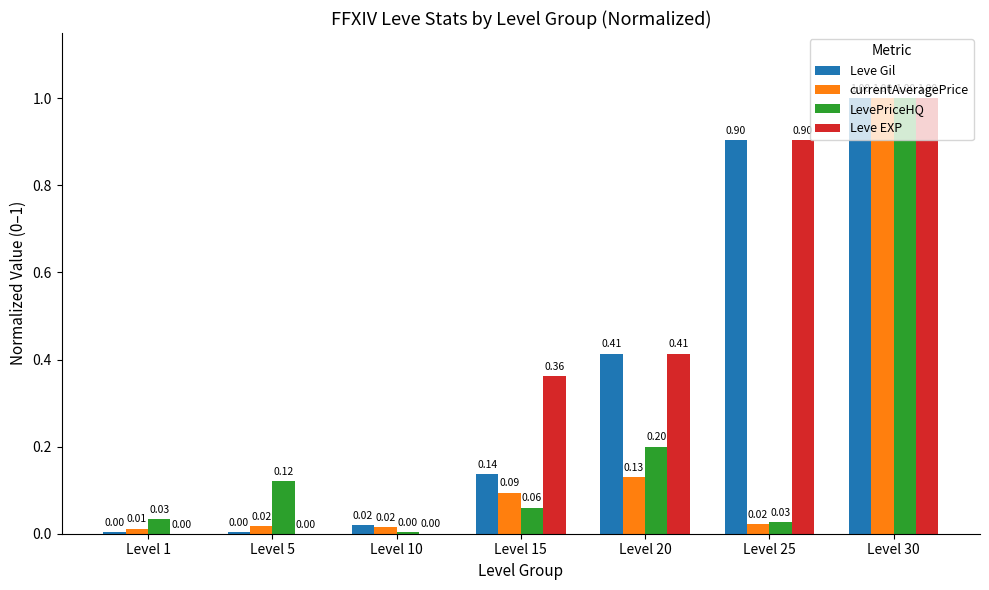

What is the sum of the Leve Gil values at Level 30 and Level 15?

1.1